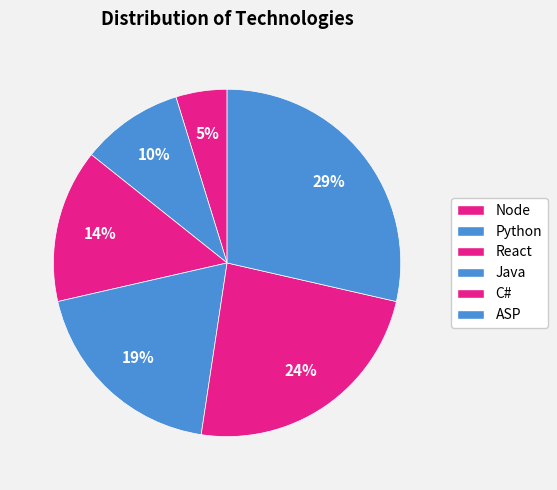

Count the number of slices in the pie.

6